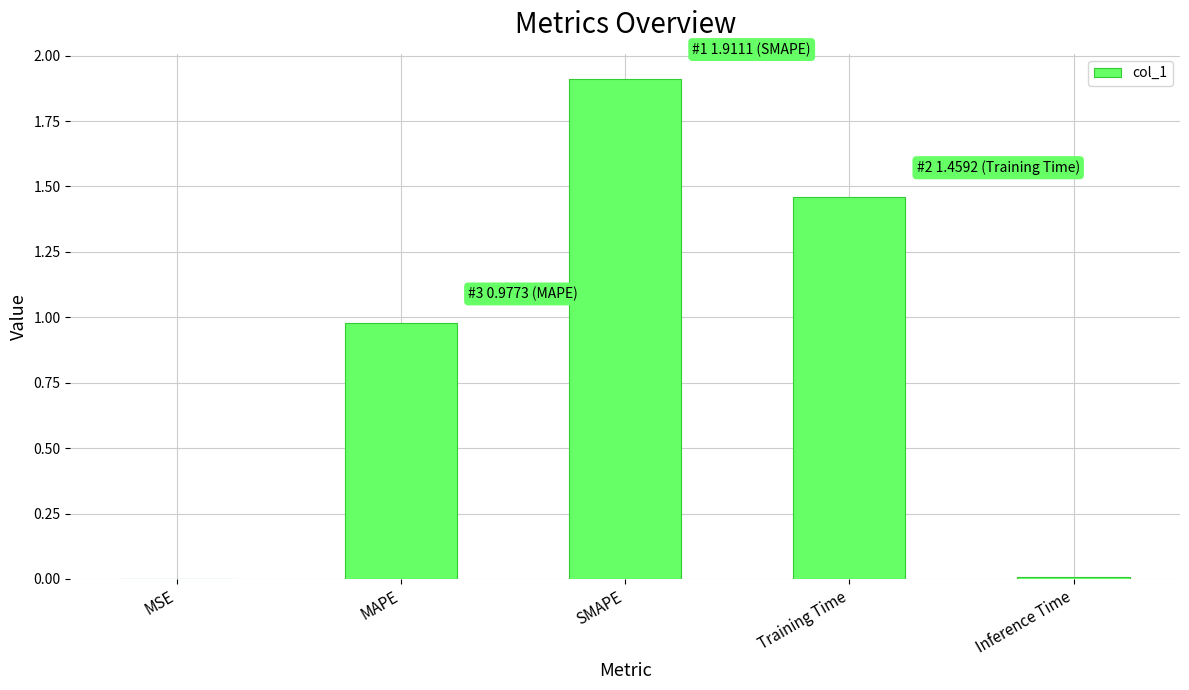

What is the greatest value displayed?

1.9